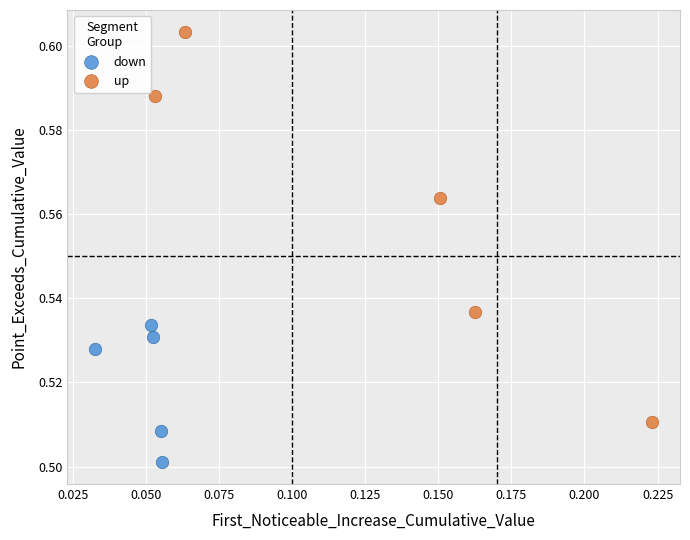

Which series reaches the maximum Y coordinate?

up